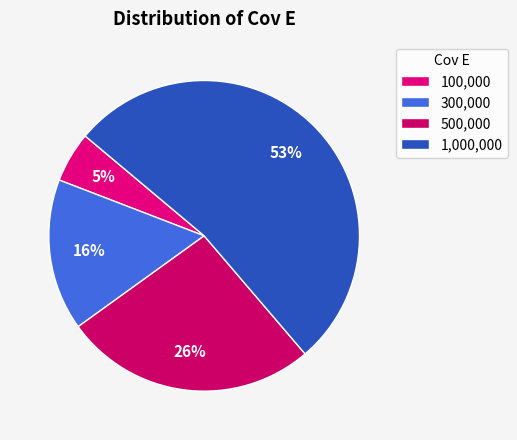

To the nearest percent, what is the average slice percentage?

25%